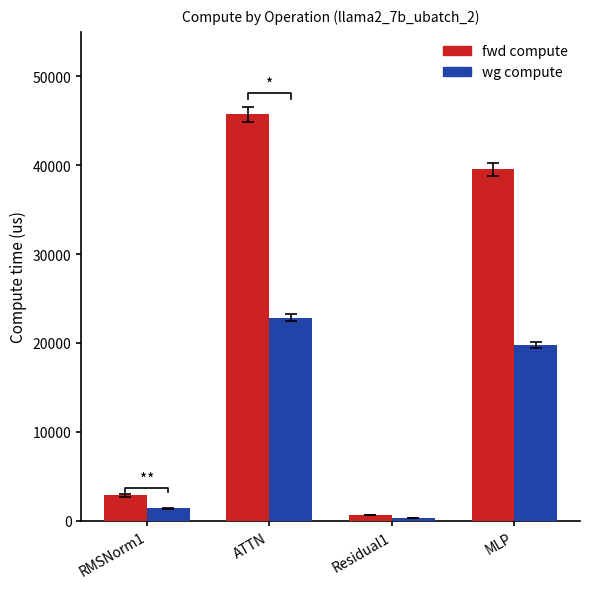

What are all the series names shown in the legend?

fwd compute, wg compute